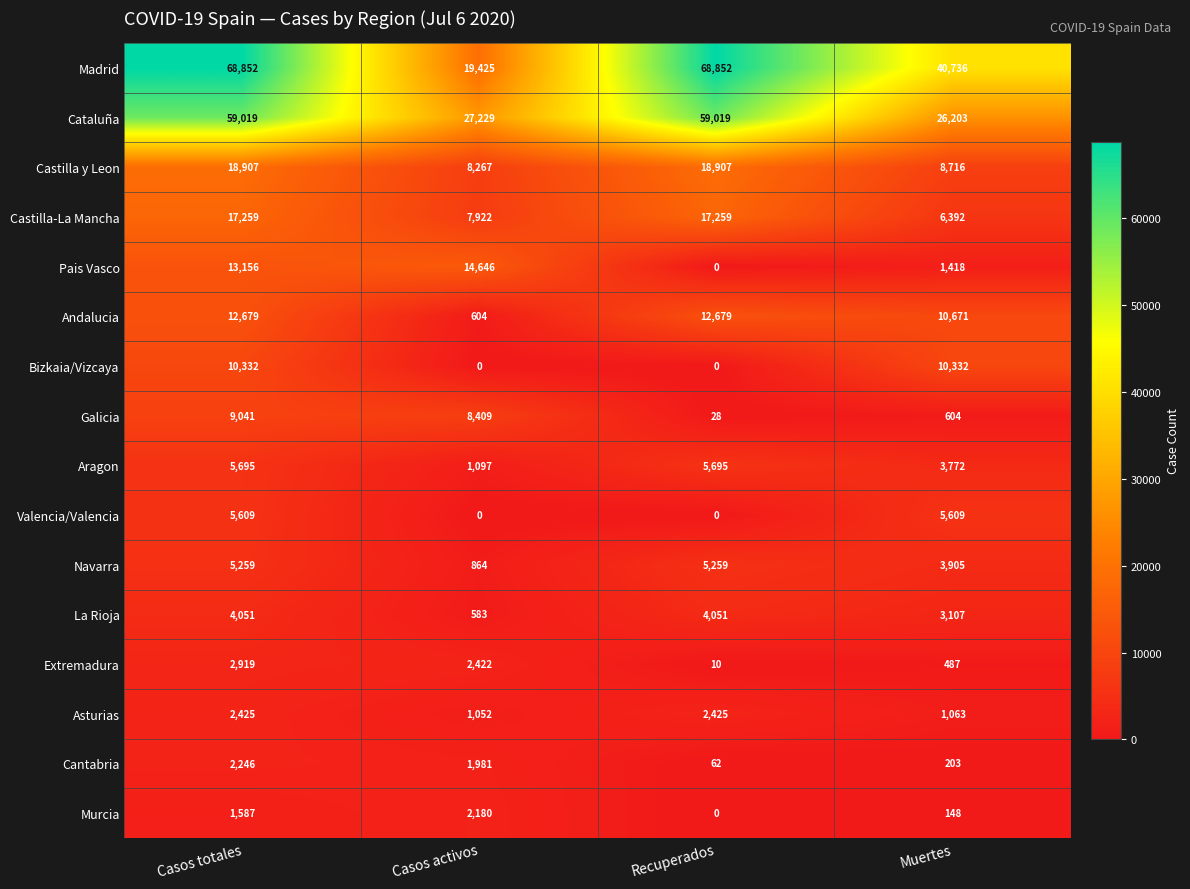

What is the greatest value displayed?

68852